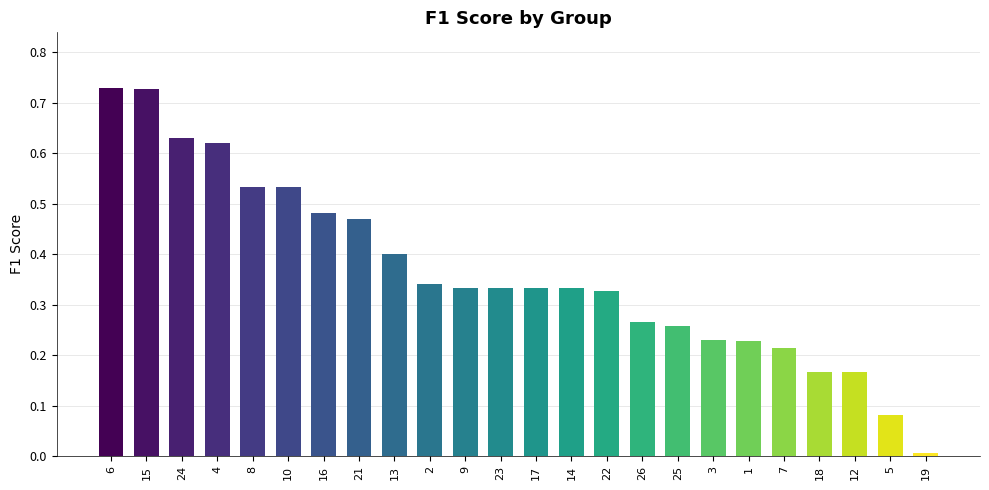

Between 22 and 10, which is larger?

10